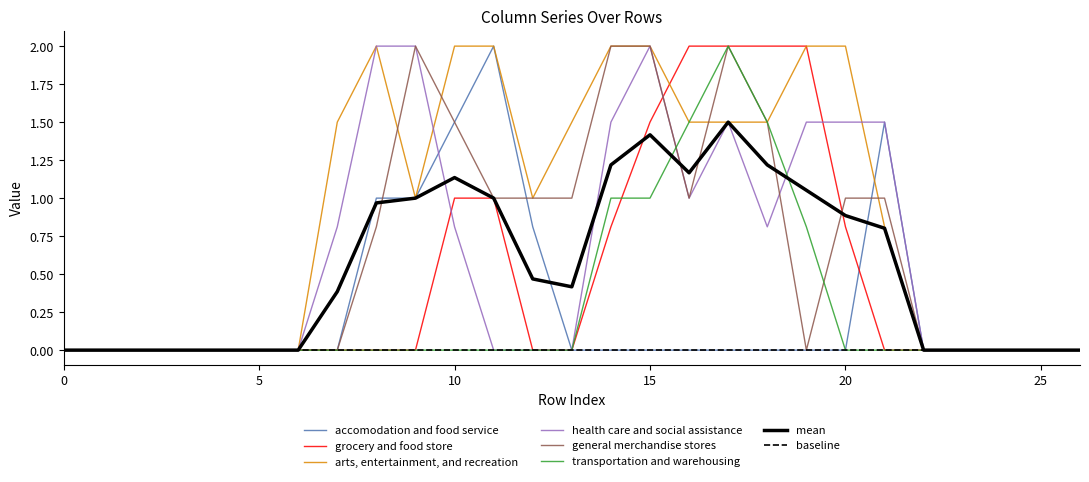

Does the chart have visible grid lines?

No